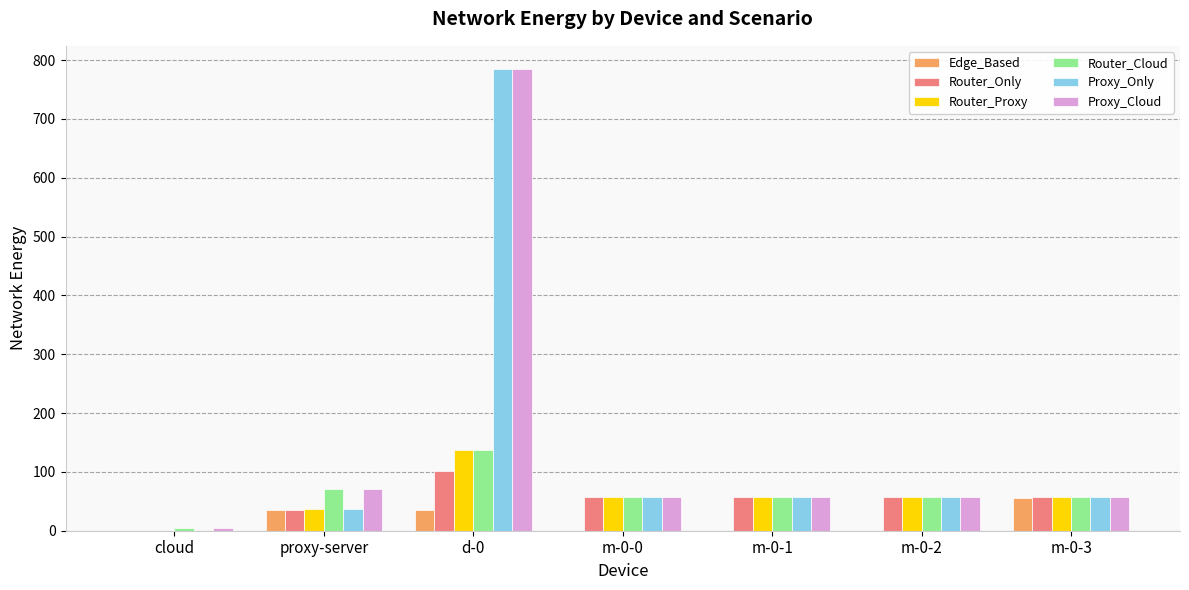

What is the sum of all Edge_Based values?

126.4